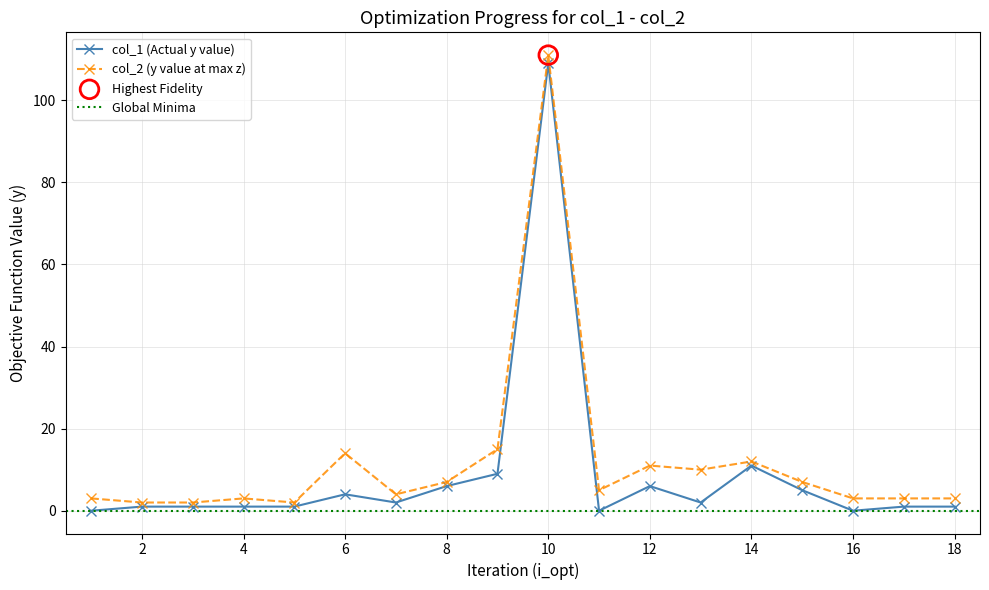

At how many categories does at least one series exceed 41?

1